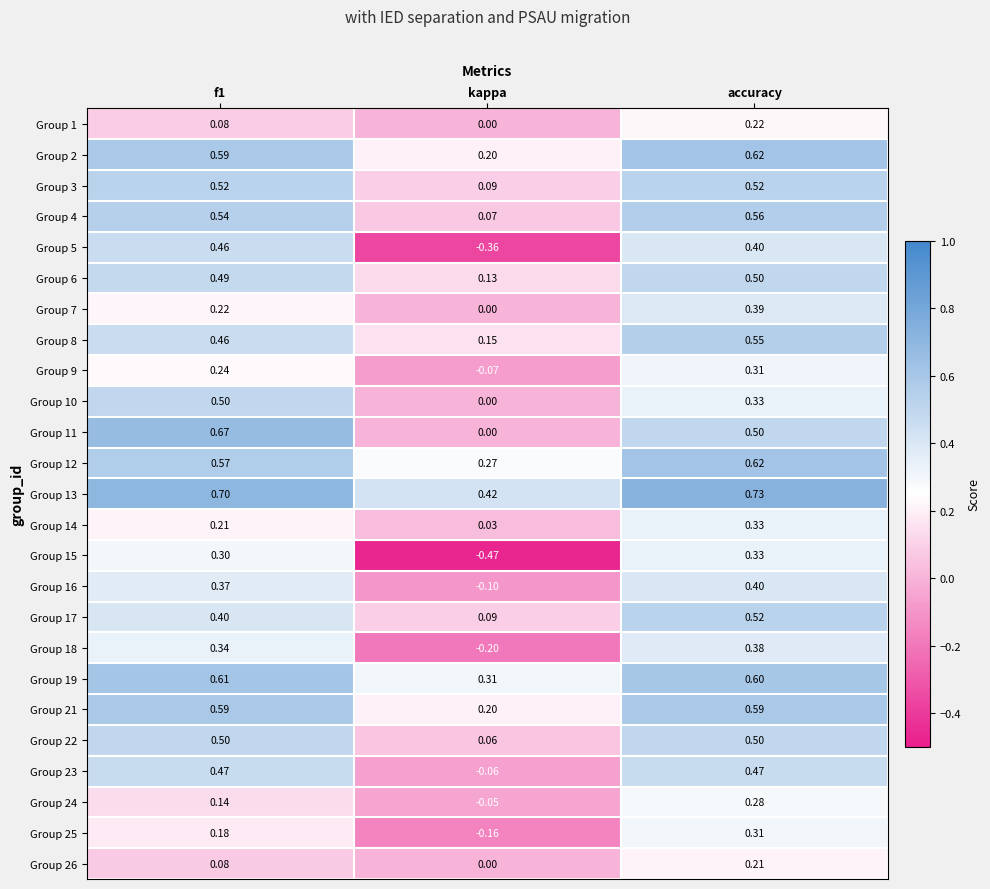

Where is Group 10 nearest to the value 0?

kappa